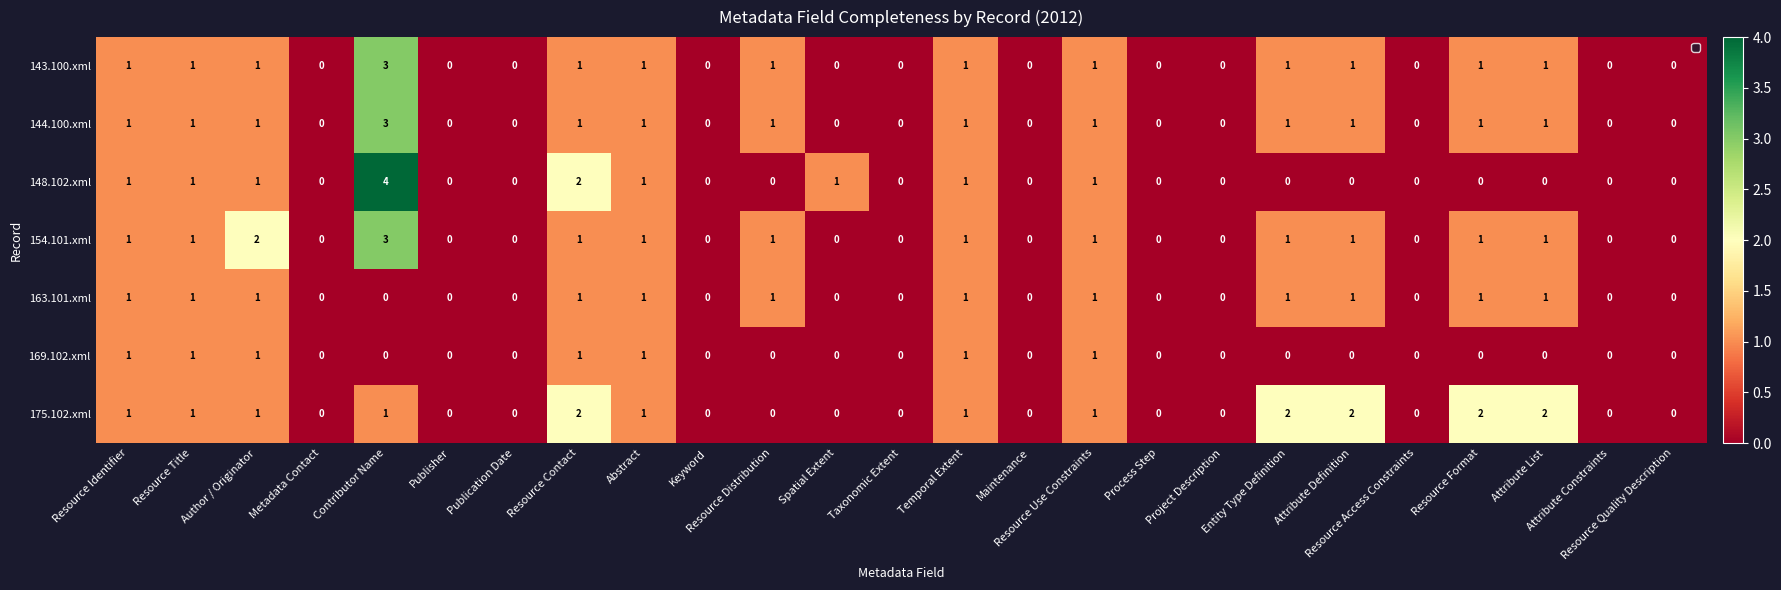

What is the sum of all 154.101.xml values?

16